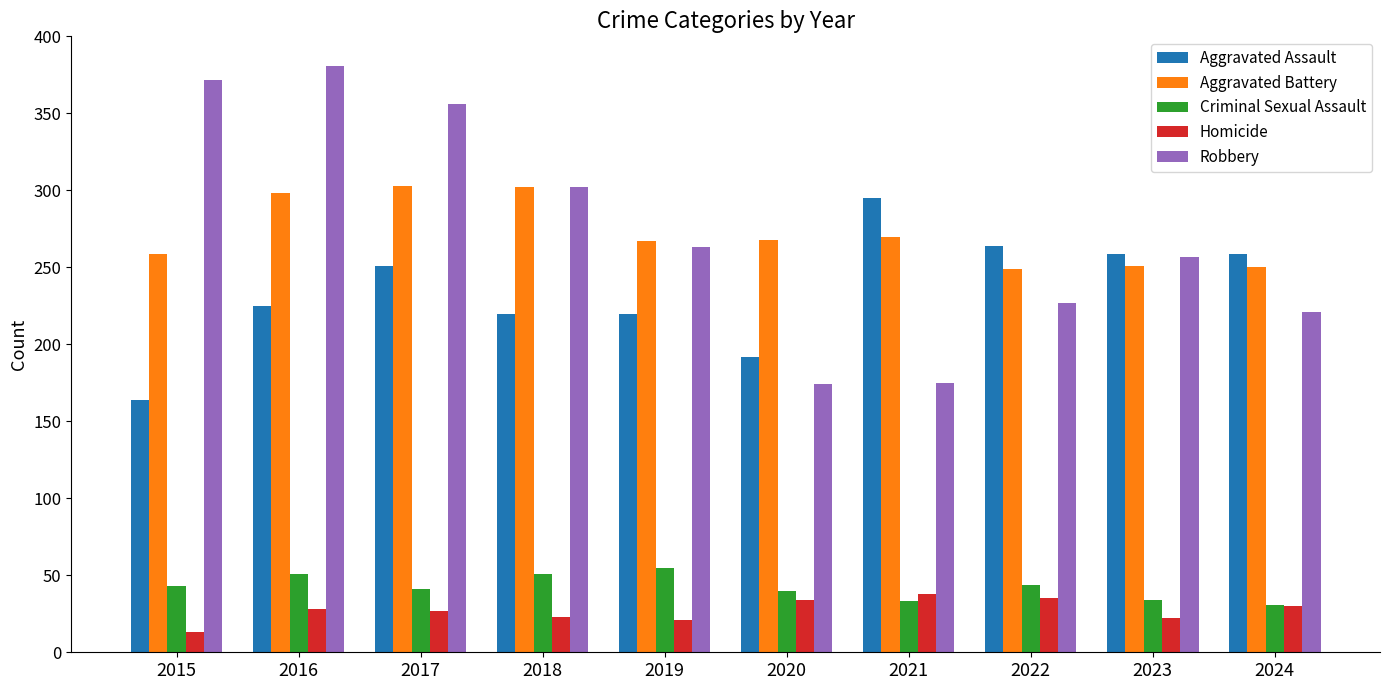

The Aggravated Battery series shows 390 at 2015. True or false?

False